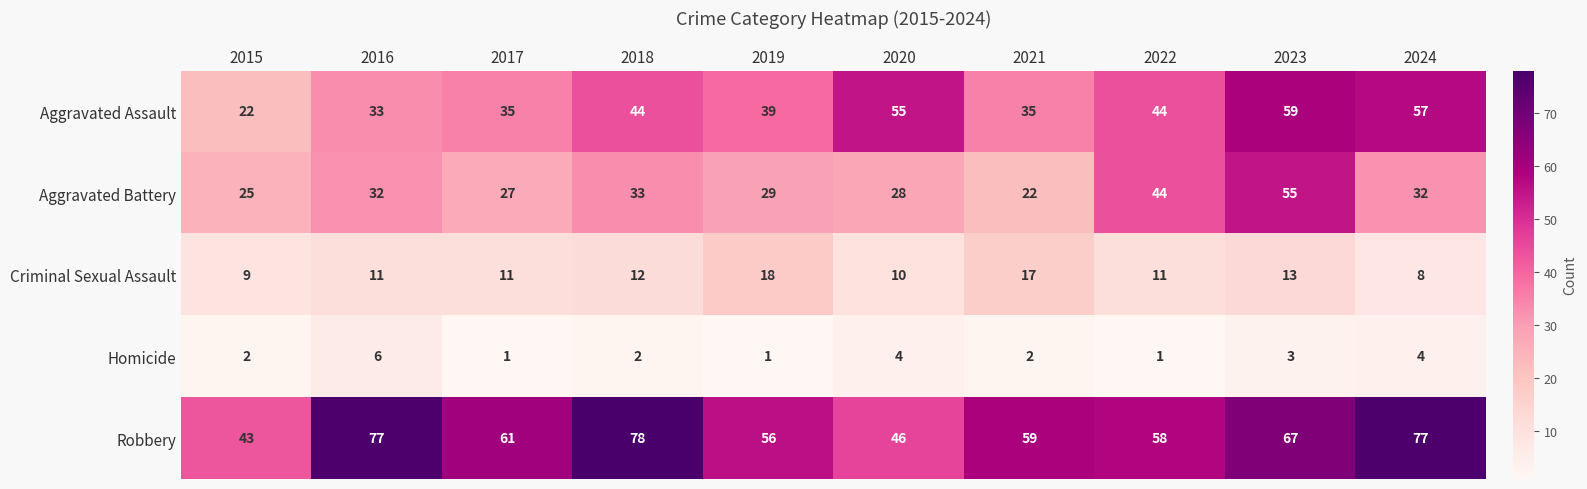

Which series has the largest total across all categories?

Robbery